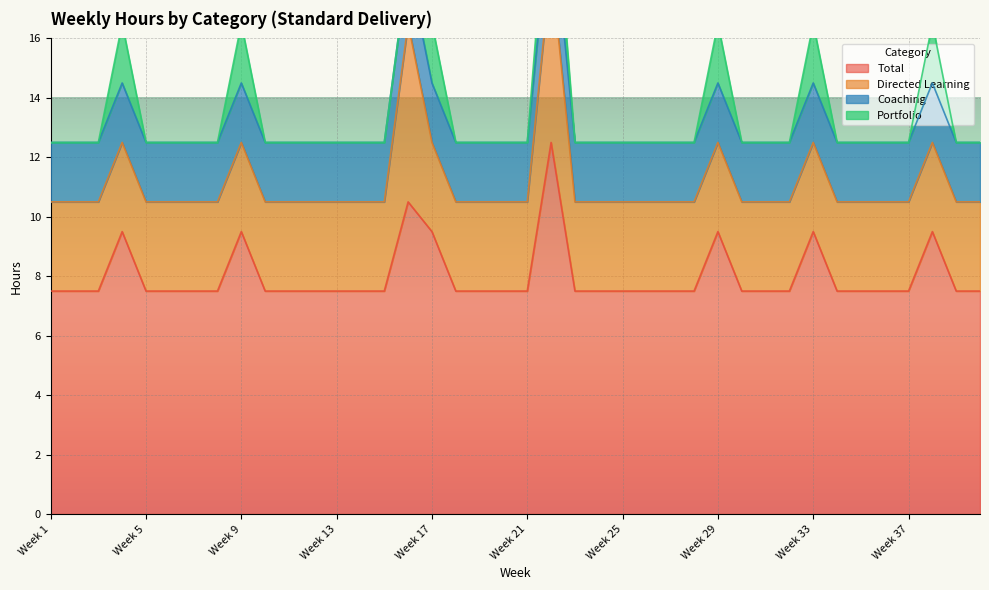

In Portfolio, how many points are higher than both neighbors (excluding endpoints)?

7